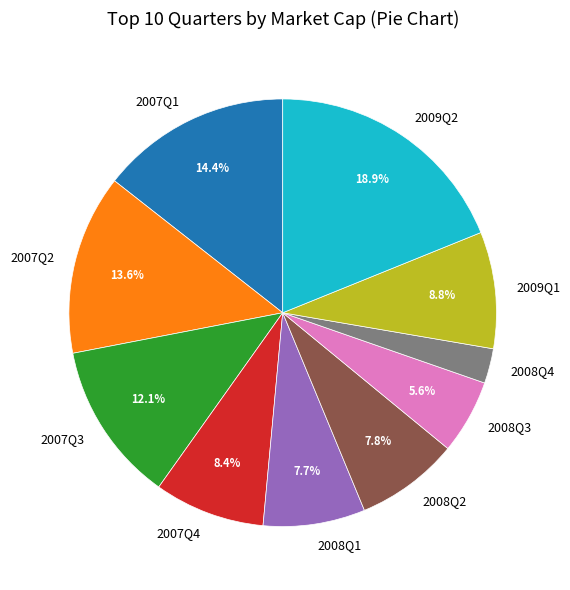

Which has a higher value, 2007Q1 or 2007Q3?

2007Q1